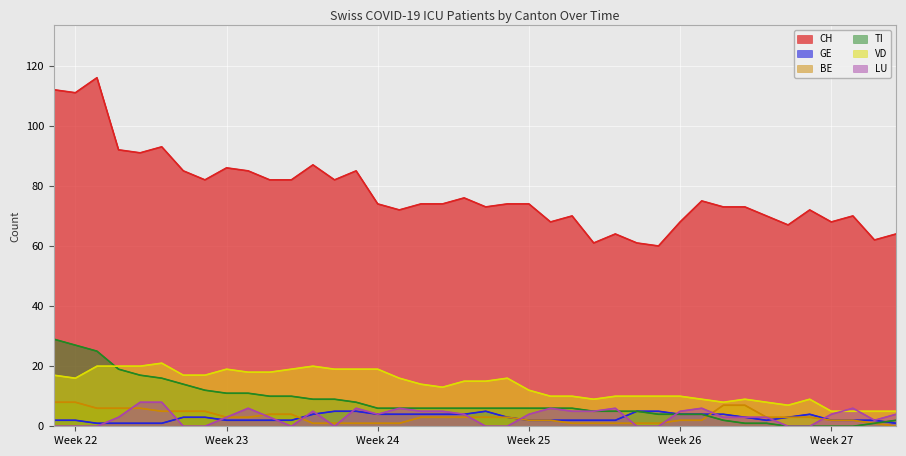

True or false: GE and VD cross at least once.

False